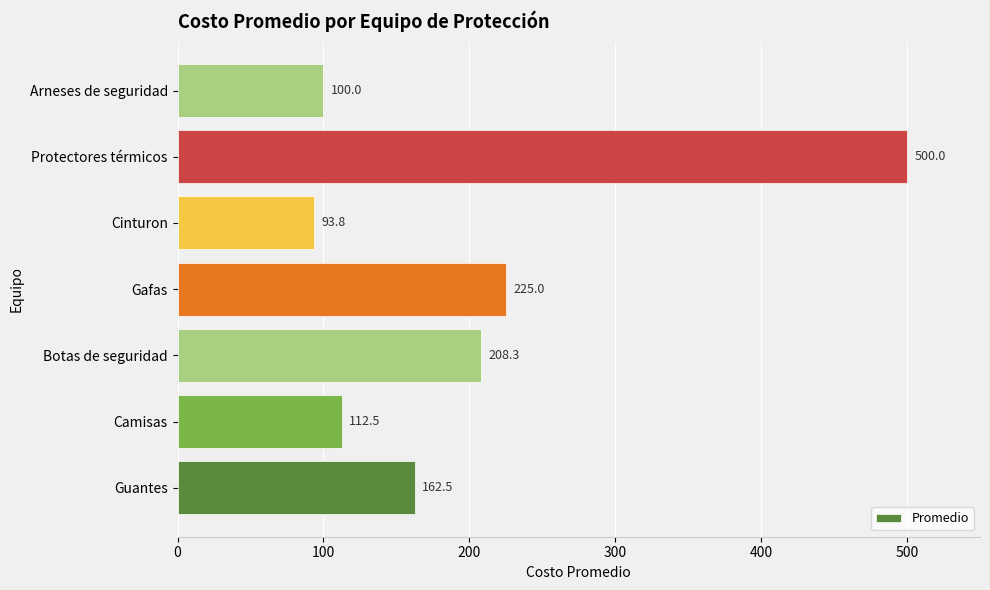

What is the ratio of the value at Camisas to the value at Arneses de seguridad?

1.1